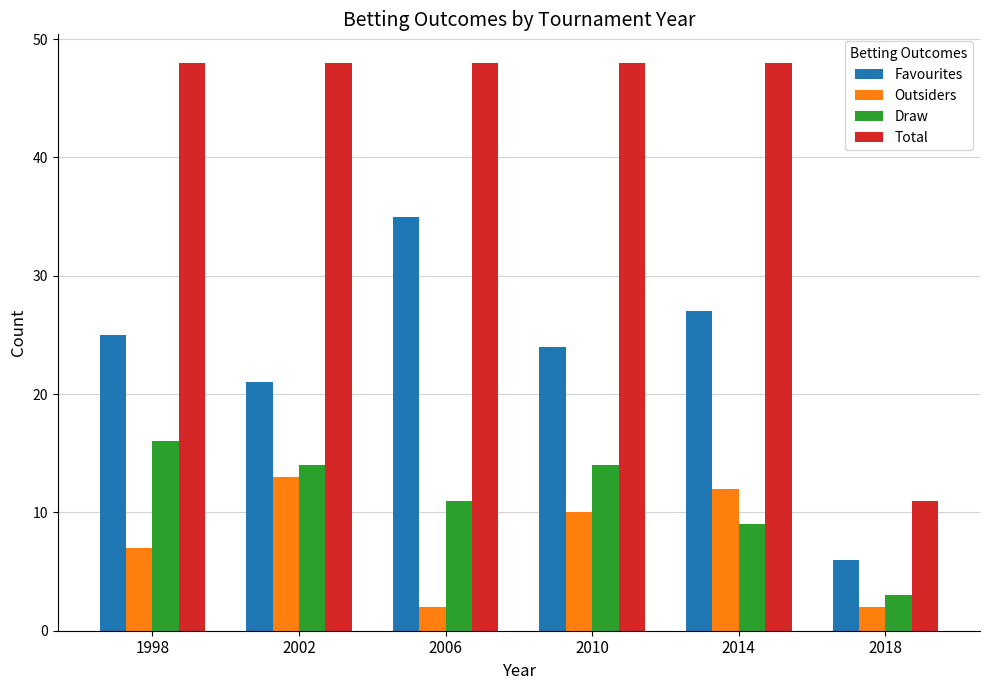

How many bars are there in total?

24